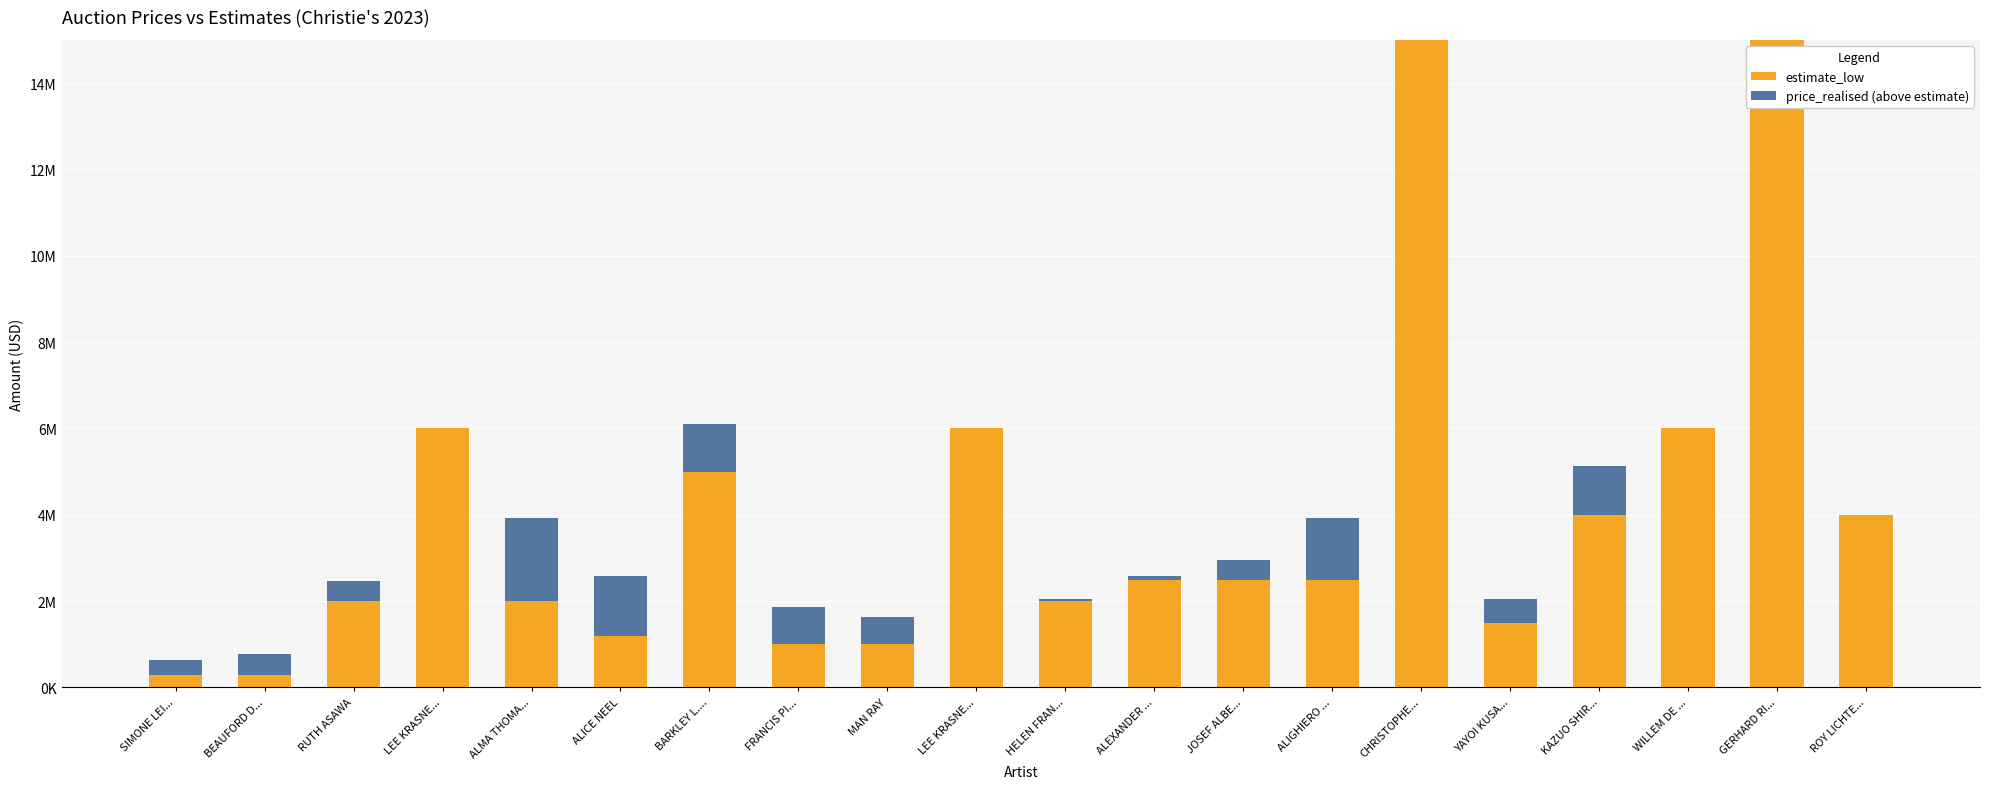

Rank the series by their average value, from highest to lowest.

estimate_low, price_realised (above estimate)